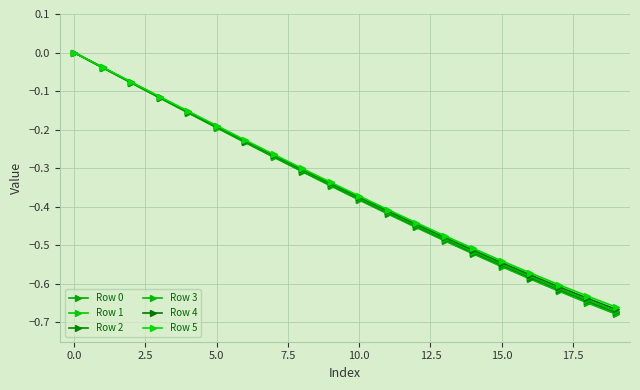

True or false: Row 0 and Row 1 cross at least once.

False